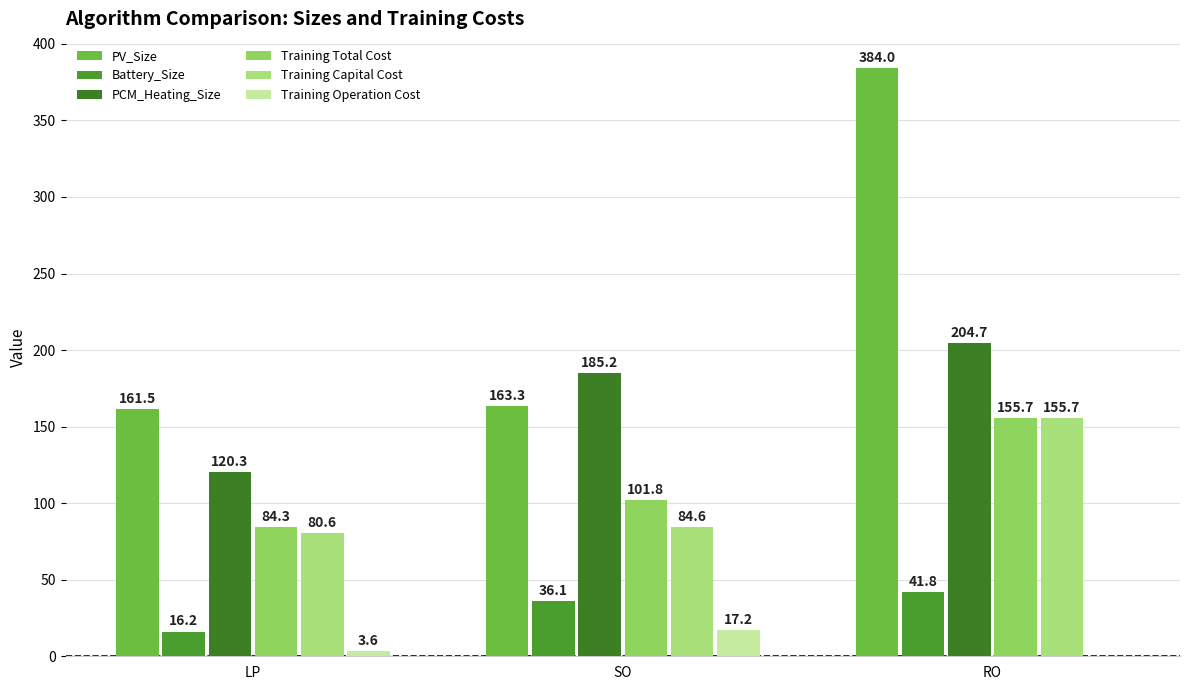

The value of PCM_Heating_Size at LP is 120.3. True or false?

True